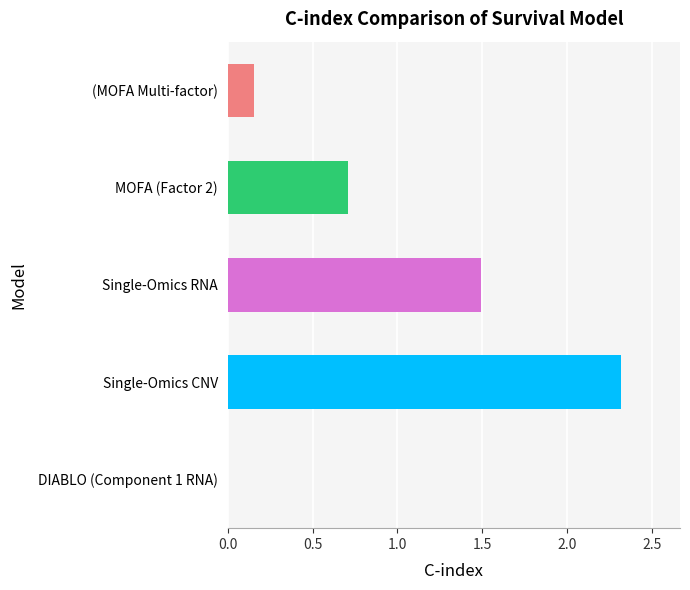

Between MOFA (Factor 2) and Single-Omics CNV, which is larger?

Single-Omics CNV